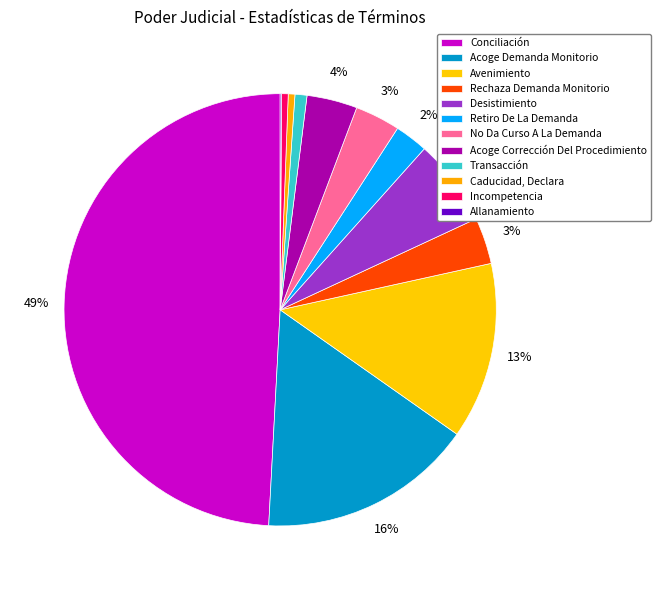

Which slice is the largest?

Conciliación